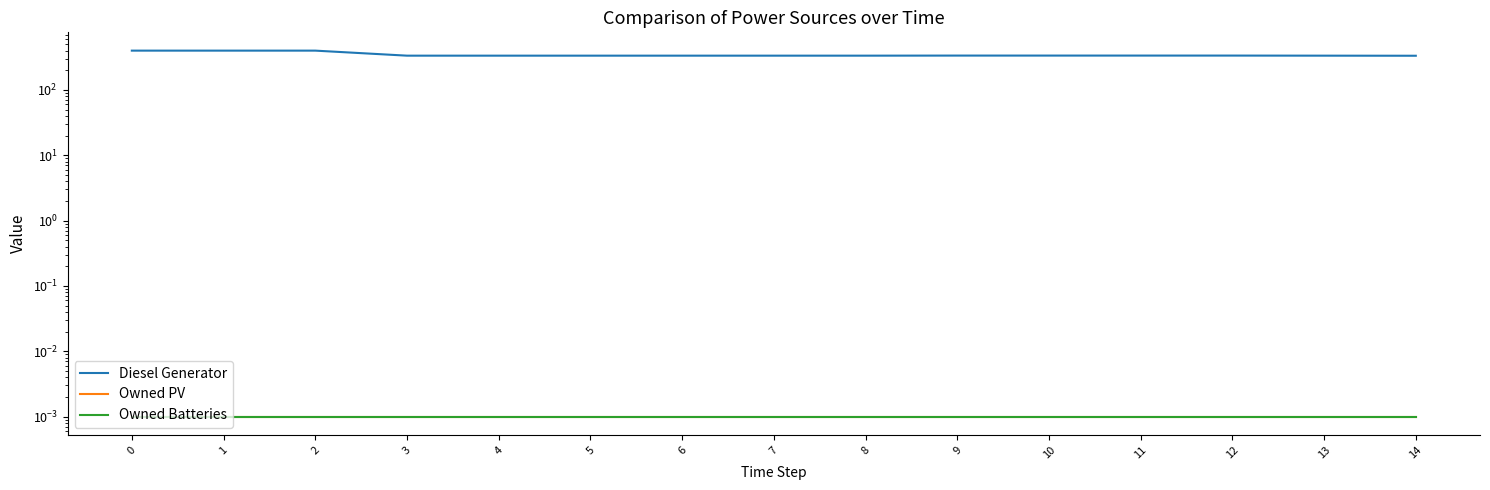

Count the number of categories in the chart.

15